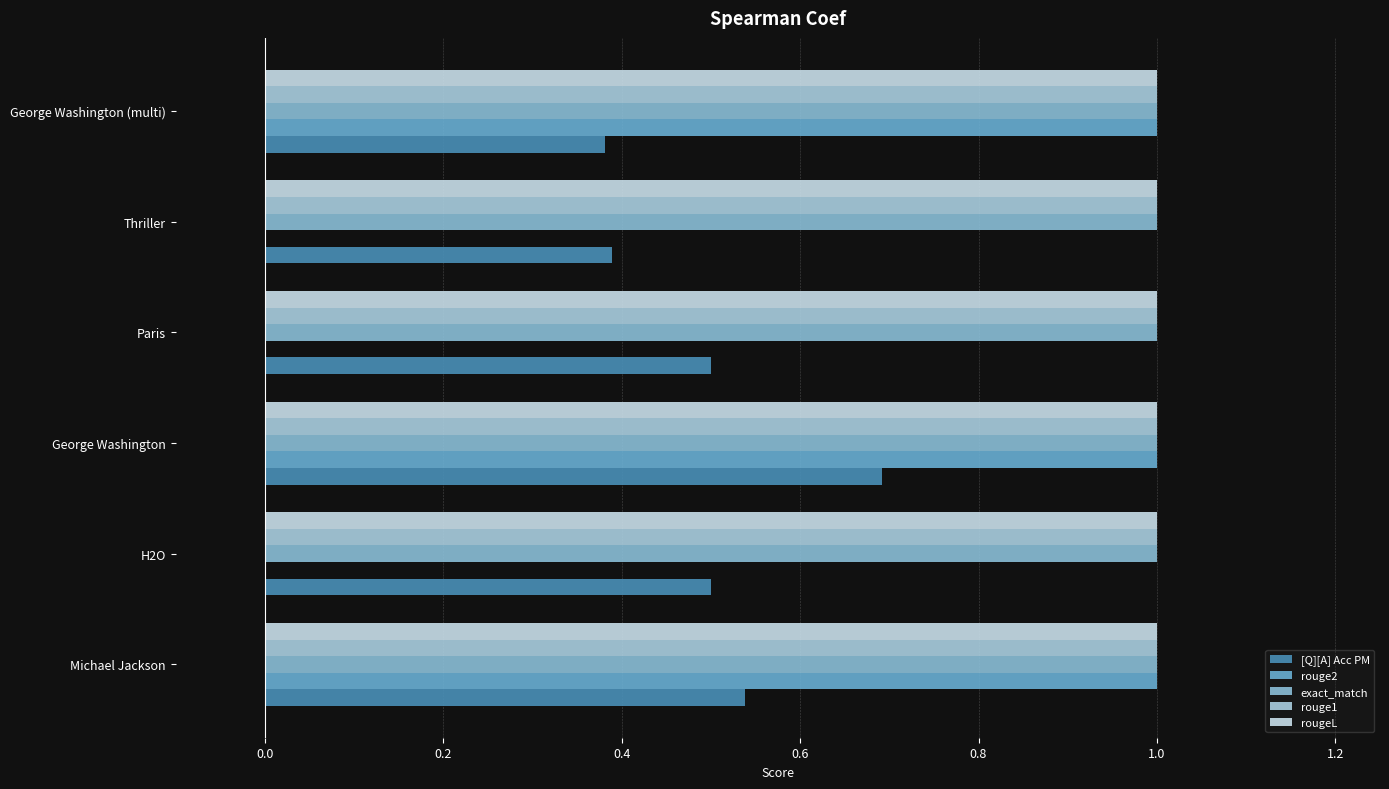

Reading left to right, extract all data points from this chart.

[Q][A] Acc PM: 0.5	0.5	0.7	0.5	0.4	0.4
rouge2: 1.0	0.0	1.0	0.0	0.0	1.0
exact_match: 0.1	0.1	0.1	0.1	0.1	0.1
rouge1: 0.1	0.1	0.1	0.1	0.1	0.1
rougeL: 0.1	0.1	0.1	0.1	0.1	0.1